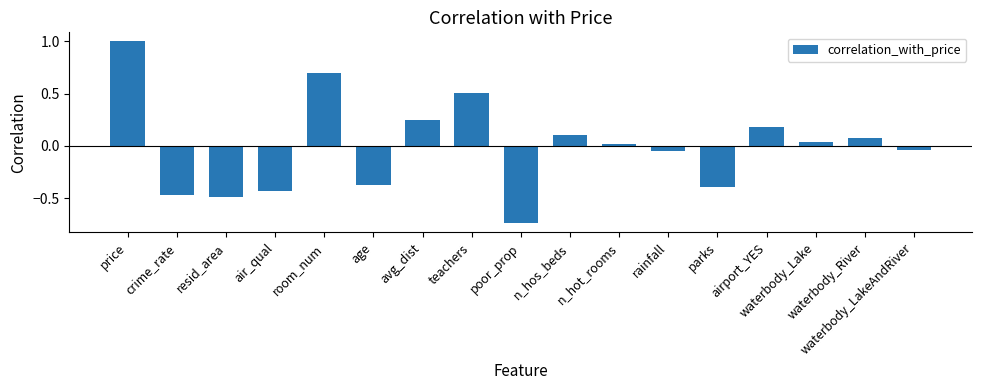

The chart shows a value of -1.0 at poor_prop. True or false?

False